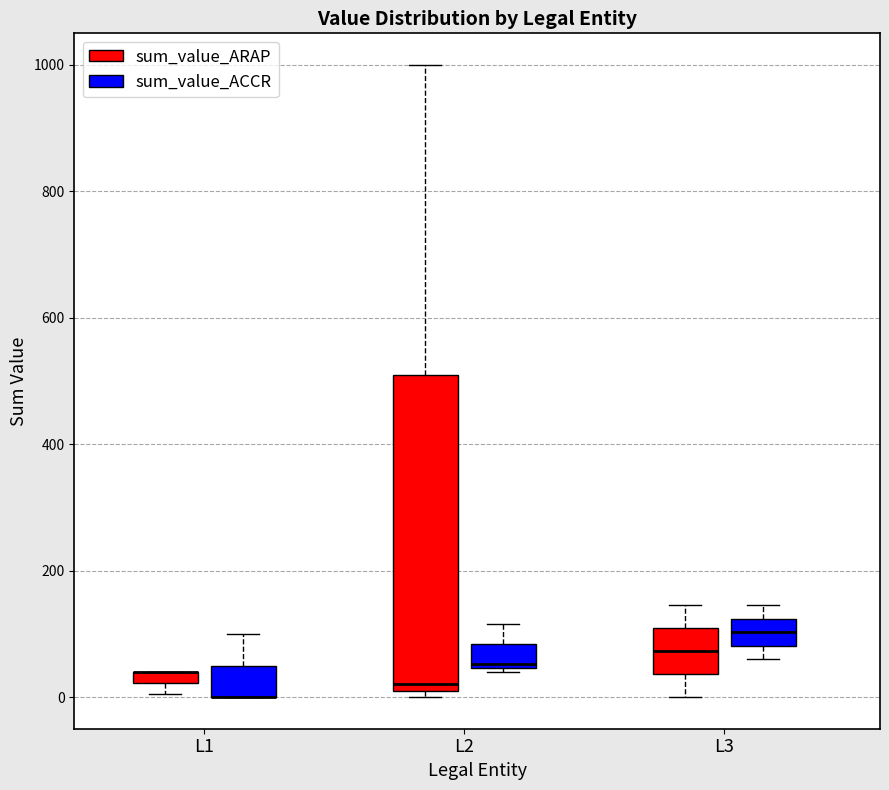

Where is the lower edge of the box for L2 (sum_value_ACCR) on the y-axis? The values are not printed on the chart, so give them approximately, as read against the axis.

40